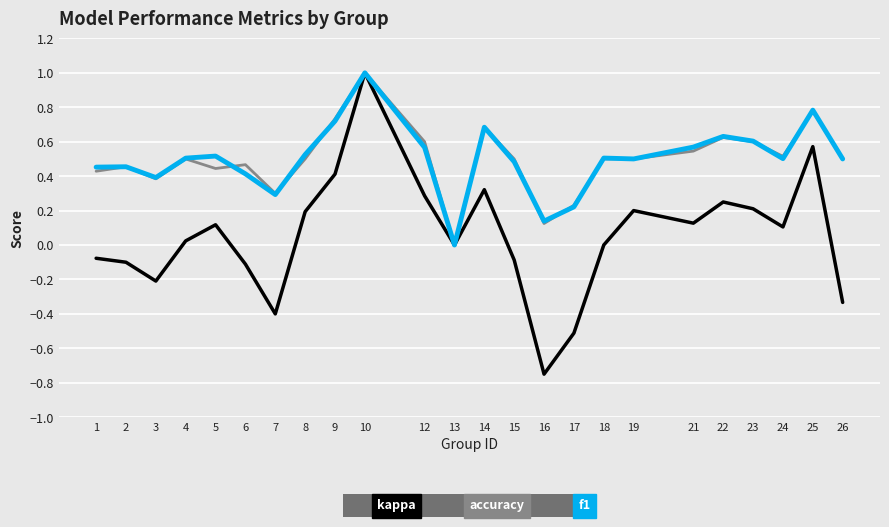

Where is the first local minimum for accuracy?

3